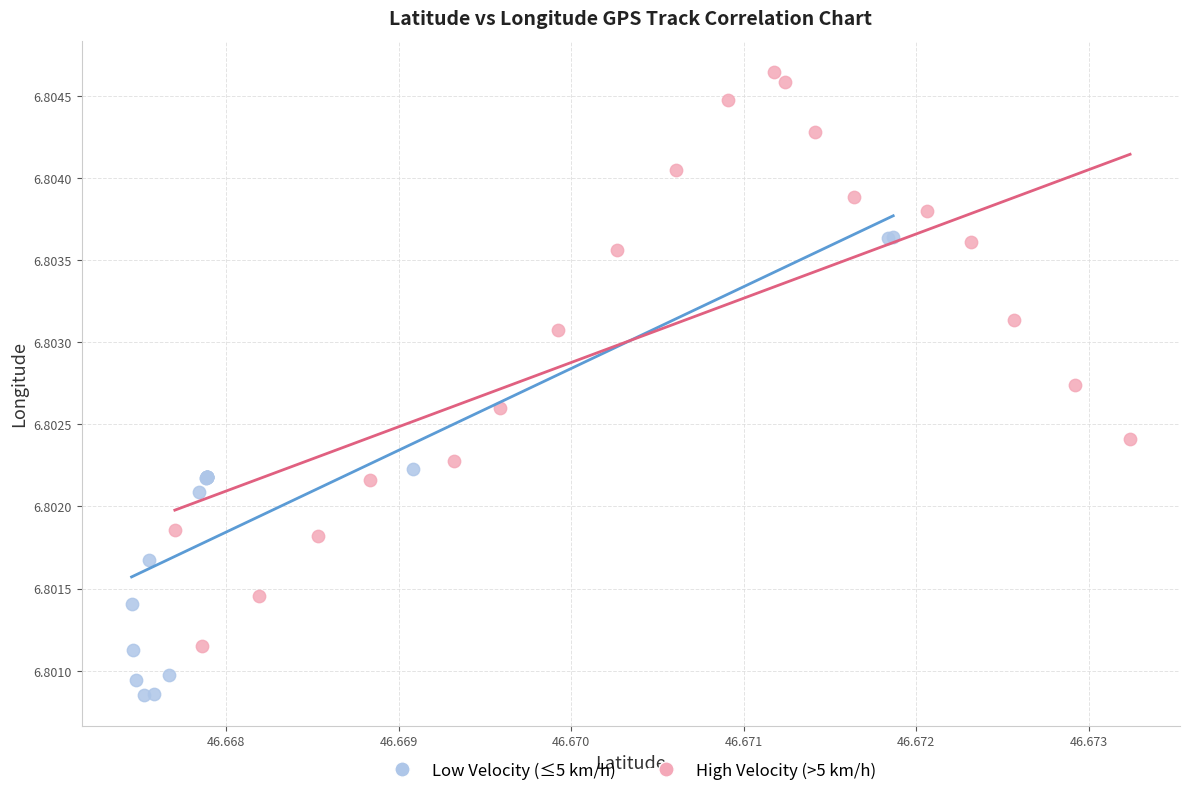

What are all the series names shown in the legend?

Low Velocity (≤5 km/h), High Velocity (>5 km/h)